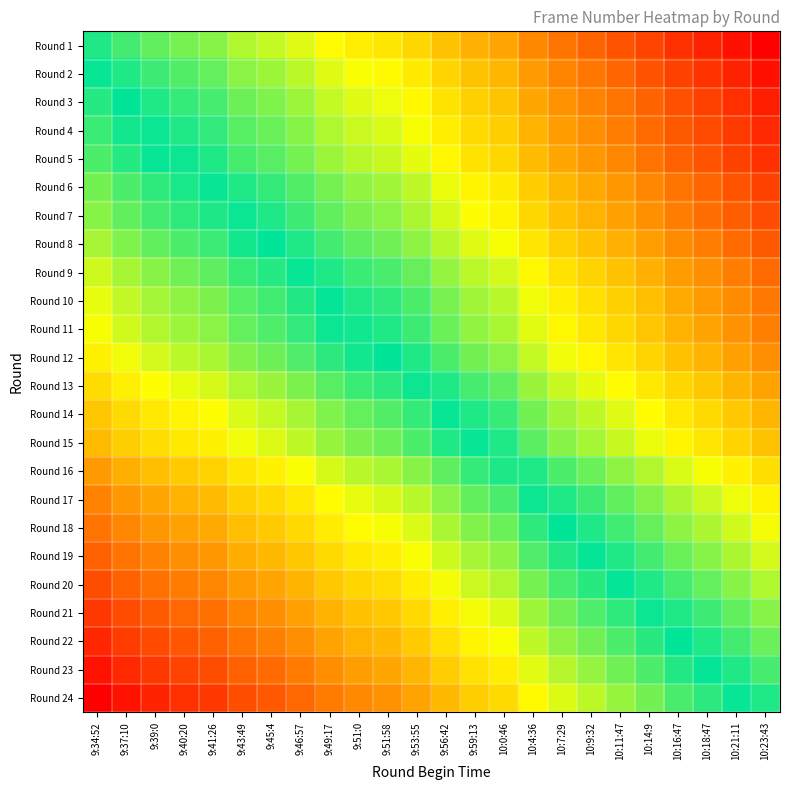

Between 9:59:13 and 10:16:47, which is larger?

9:59:13